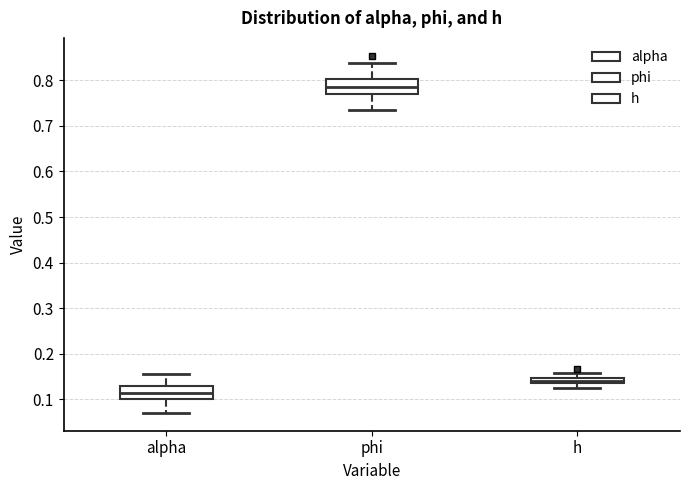

Where does the upper whisker of the box for h end on the y-axis? The values are not printed on the chart, so give them approximately, as read against the axis.

0.16